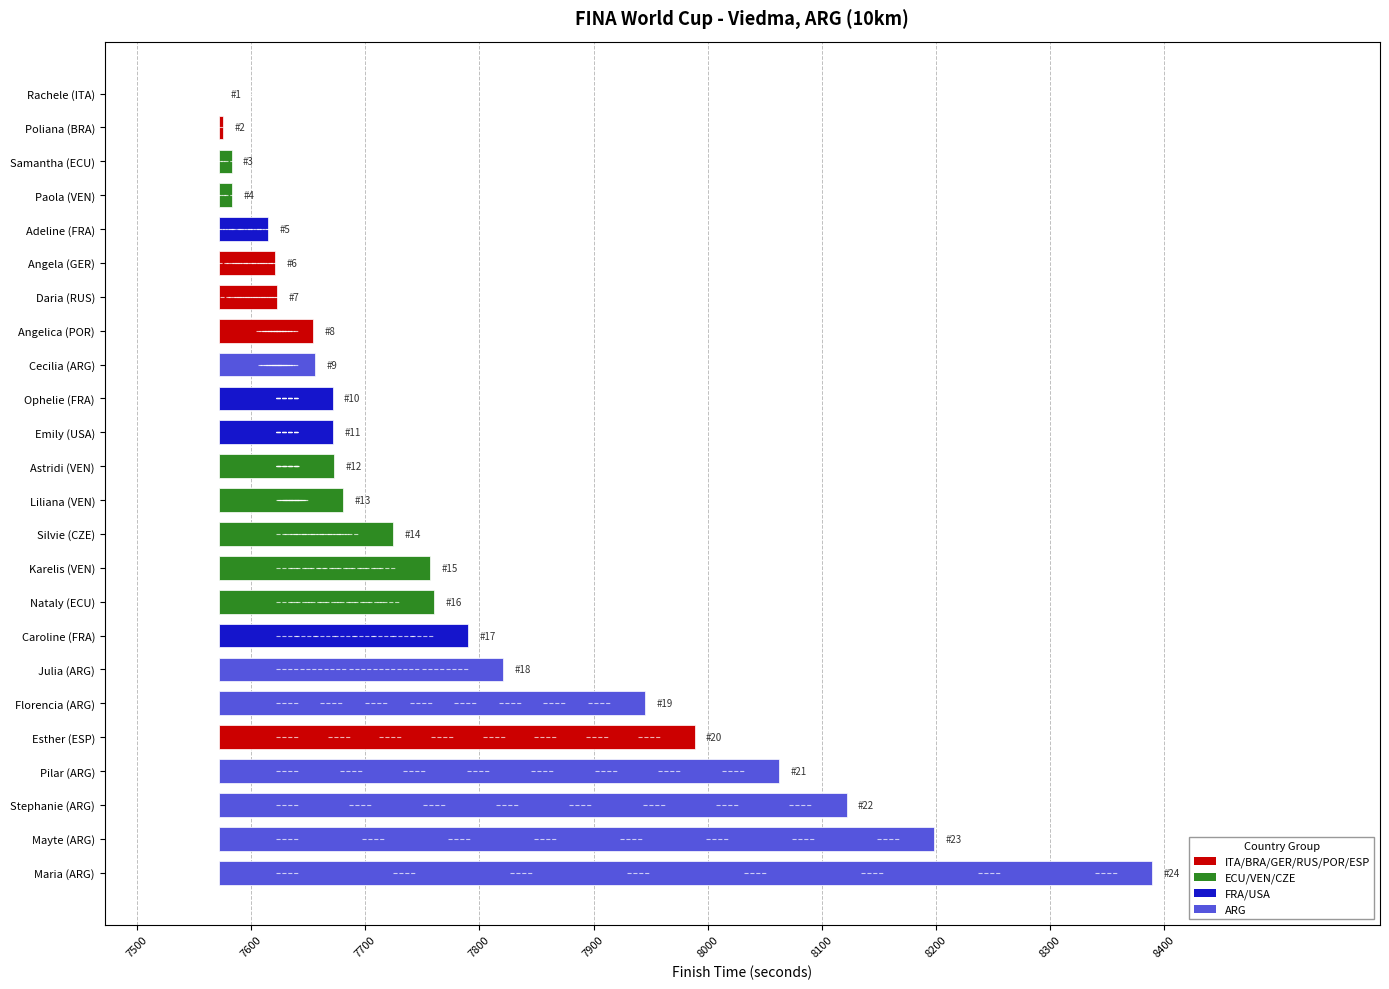

Which label corresponds to the smallest value in the chart?

Rachele (ITA)